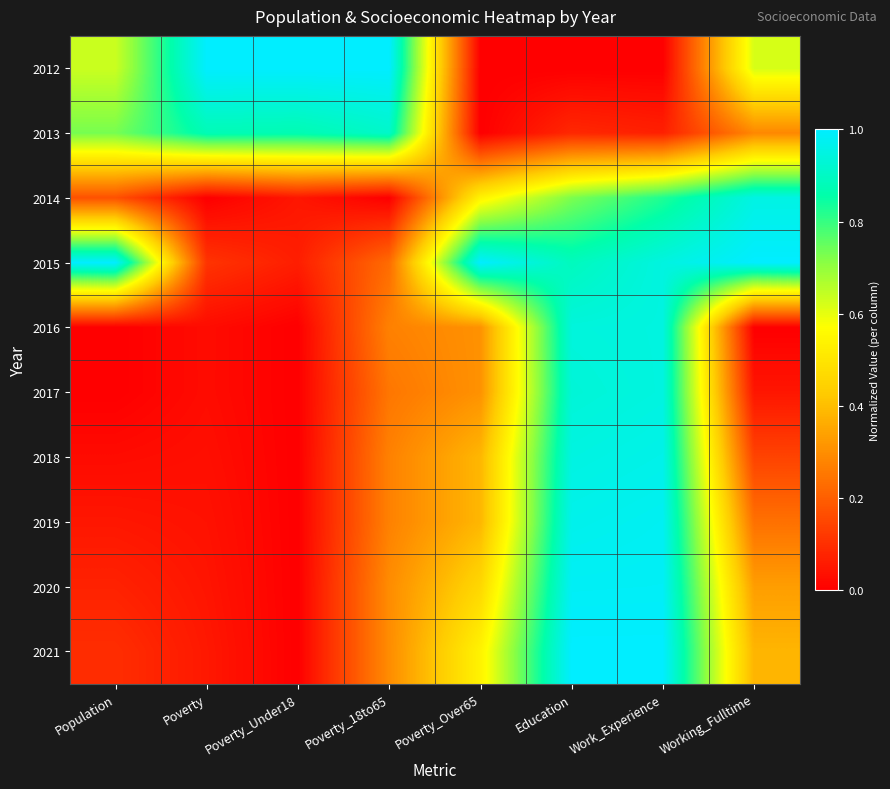

Reading left to right, list all the values displayed in this chart.

2012: Population=0.6	Poverty=1.0	Poverty_Under18=1.0	Poverty_18to65=1.0	Poverty_Over65=0.0	Education=0.0	Work_Experience=0.0	Working_Fulltime=0.6
2013: Population=0.7	Poverty=0.9	Poverty_Under18=0.9	Poverty_18to65=0.9	Poverty_Over65=0.0	Education=0.1	Work_Experience=0.1	Working_Fulltime=0.3
2014: Population=0.2	Poverty=0.0	Poverty_Under18=0.0	Poverty_18to65=0.0	Poverty_Over65=0.5	Education=0.7	Work_Experience=0.8	Working_Fulltime=1.0
2015: Population=1.0	Poverty=0.1	Poverty_Under18=0.1	Poverty_18to65=0.2	Poverty_Over65=1.0	Education=0.9	Work_Experience=0.9	Working_Fulltime=1.0
2016: Population=0.0	Poverty=0.0	Poverty_Under18=0.0	Poverty_18to65=0.3	Poverty_Over65=0.3	Education=0.9	Work_Experience=0.9	Working_Fulltime=0.0
2017: Population=0.0	Poverty=0.0	Poverty_Under18=0.0	Poverty_18to65=0.2	Poverty_Over65=0.3	Education=0.9	Work_Experience=0.9	Working_Fulltime=0.0
2018: Population=0.0	Poverty=0.0	Poverty_Under18=0.0	Poverty_18to65=0.3	Poverty_Over65=0.4	Education=0.9	Work_Experience=1.0	Working_Fulltime=0.1
2019: Population=0.0	Poverty=0.0	Poverty_Under18=0.0	Poverty_18to65=0.3	Poverty_Over65=0.4	Education=1.0	Work_Experience=1.0	Working_Fulltime=0.2
2020: Population=0.1	Poverty=0.0	Poverty_Under18=0.0	Poverty_18to65=0.3	Poverty_Over65=0.5	Education=1.0	Work_Experience=1.0	Working_Fulltime=0.3
2021: Population=0.1	Poverty=0.1	Poverty_Under18=0.0	Poverty_18to65=0.3	Poverty_Over65=0.5	Education=1.0	Work_Experience=1.0	Working_Fulltime=0.4